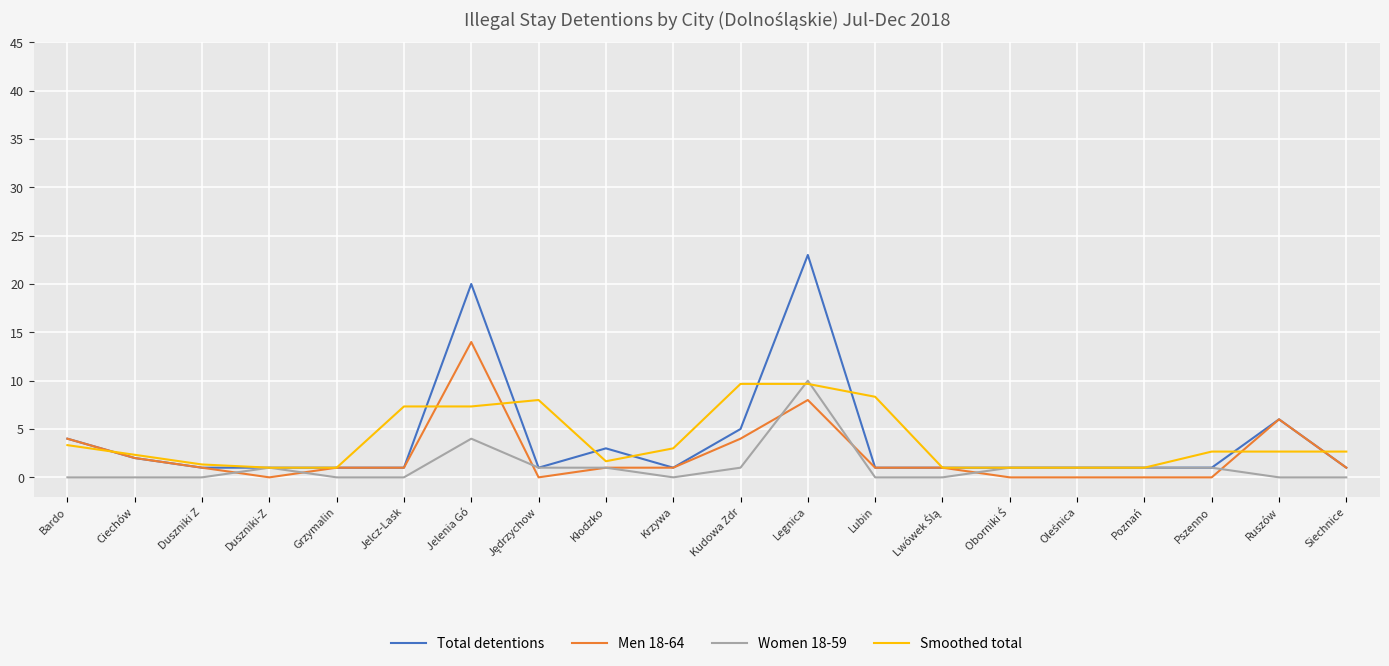

What position from the left is Grzymalin?

5